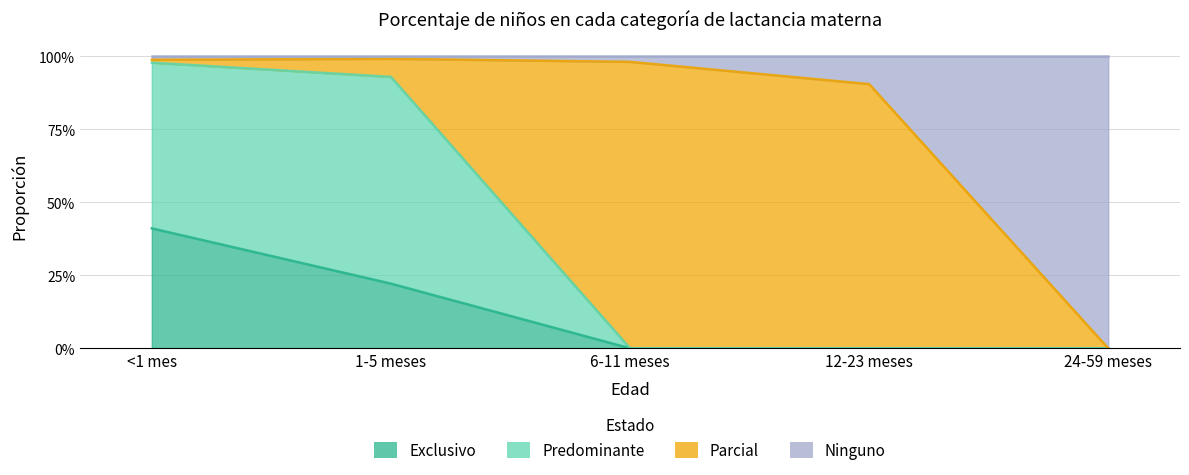

What position from the right is 6-11 meses?

3